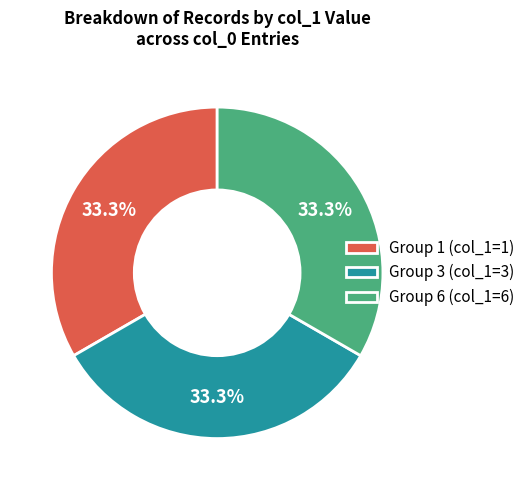

Do Group 3 (col_1=3) and Group 1 (col_1=1) together represent more than half of the pie?

Yes